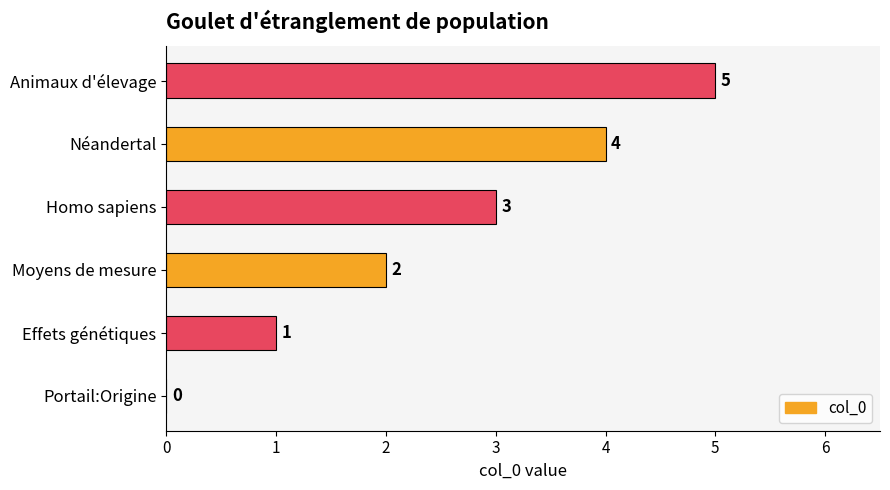

The value at Animaux d'élevage is 3. True or false?

False